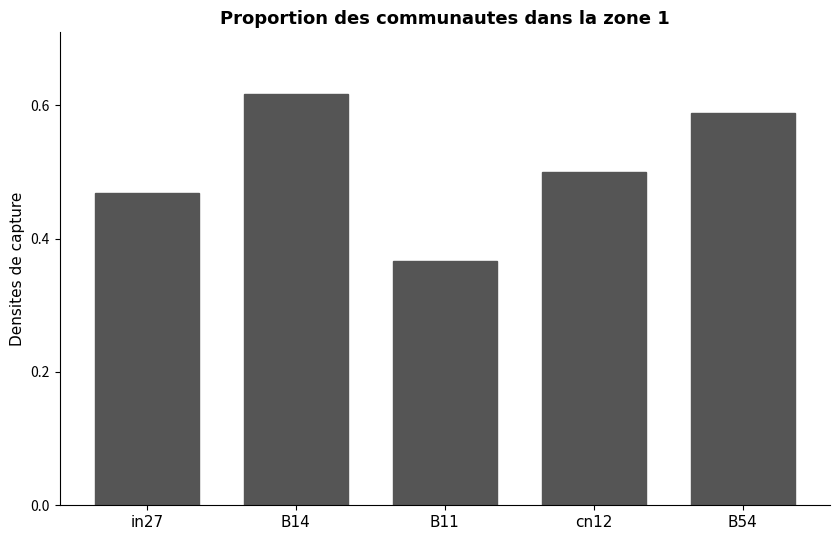

Which label corresponds to the smallest value in the chart?

B11